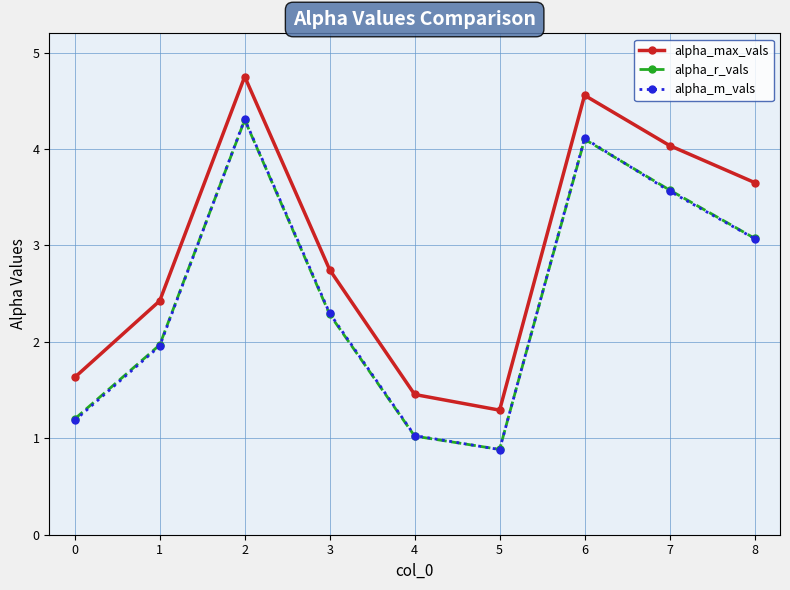

Reading left to right, transcribe all the data shown in this chart.

alpha_max_vals: 1.6	2.4	4.8	2.7	1.5	1.3	4.6	4.0	3.7
alpha_r_vals: 1.2	2.0	4.3	2.3	1.0	0.9	4.1	3.6	3.1
alpha_m_vals: 1.2	2.0	4.3	2.3	1.0	0.9	4.1	3.6	3.1